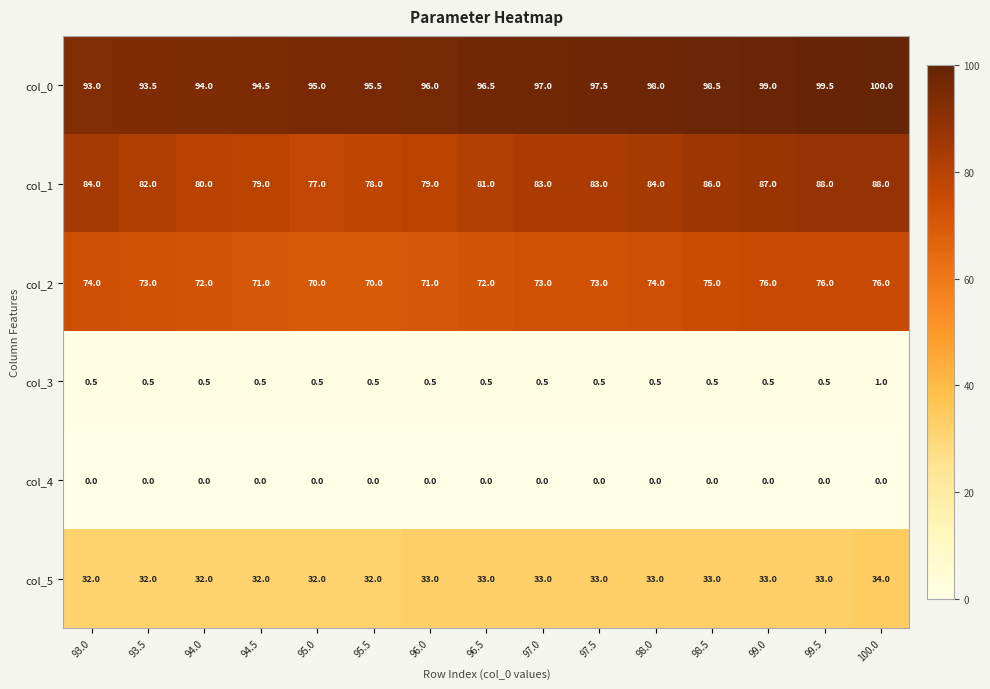

What is the difference between the maximum and minimum values in the col_5 series?

2.0